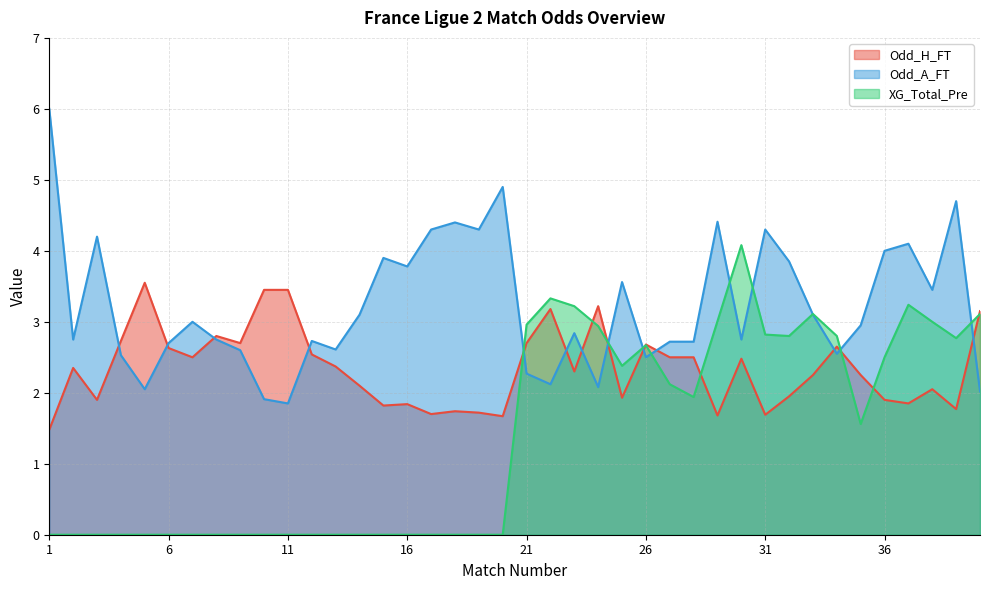

True or false: Odd_H_FT and XG_Total_Pre intersect in this chart.

True